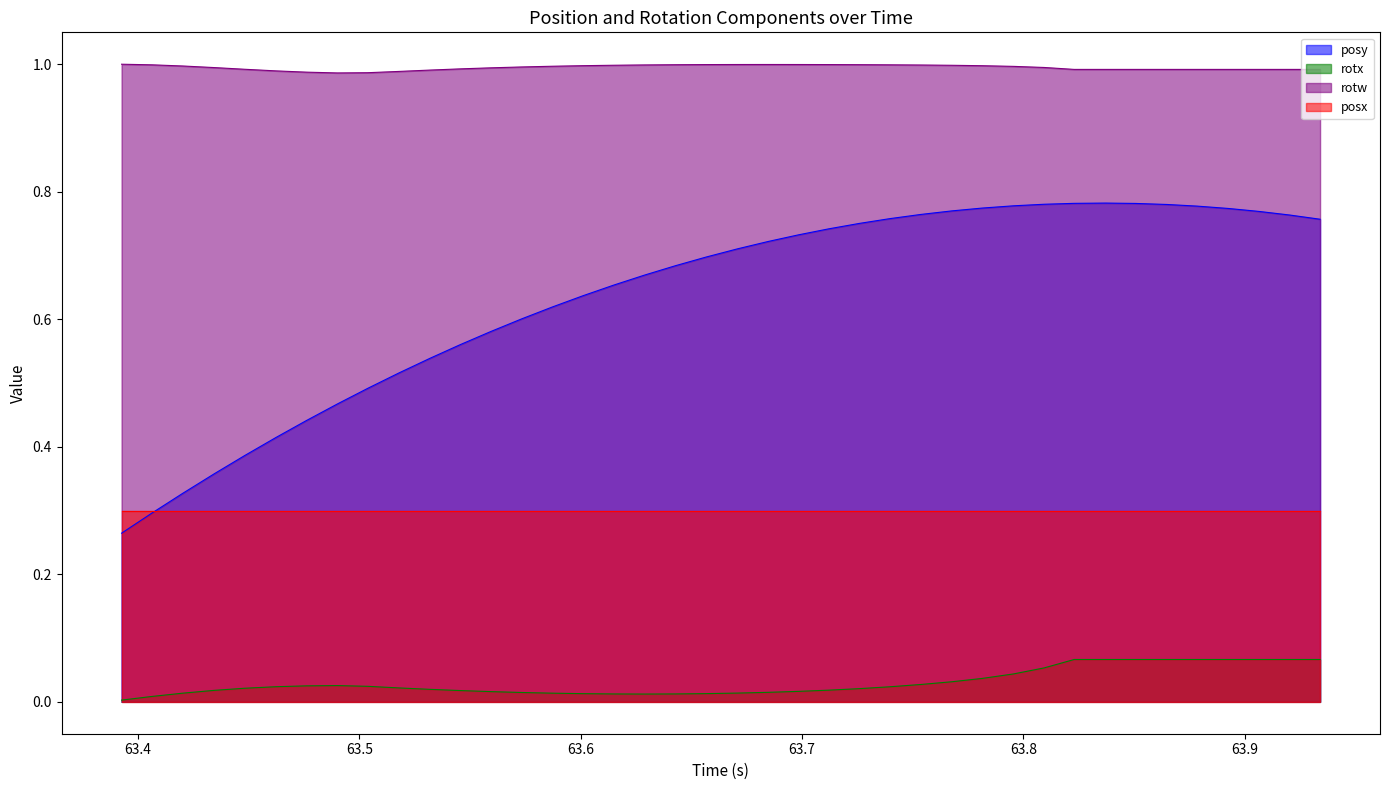

What is the average value of the rotw series?

1.0